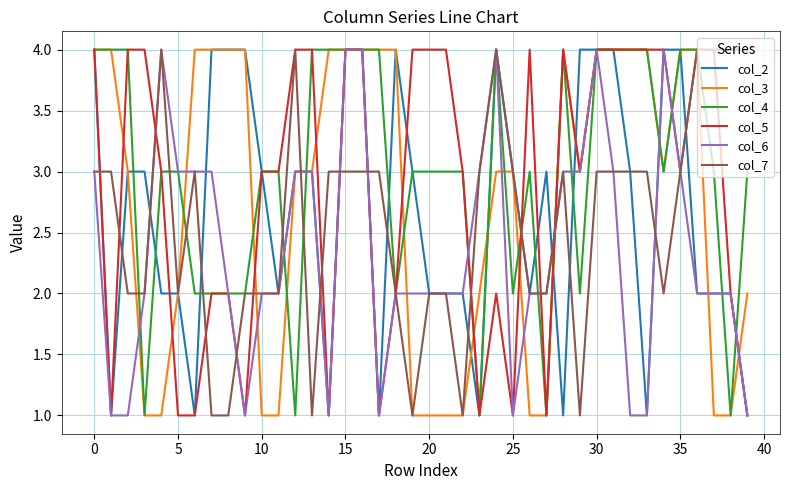

What is the maximum value shown in the chart?

4